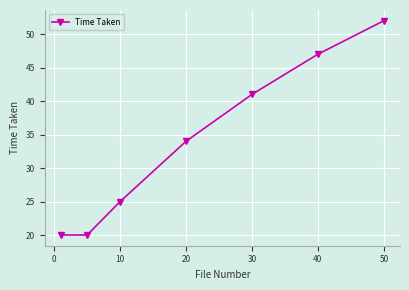

What is the smallest value displayed?

20